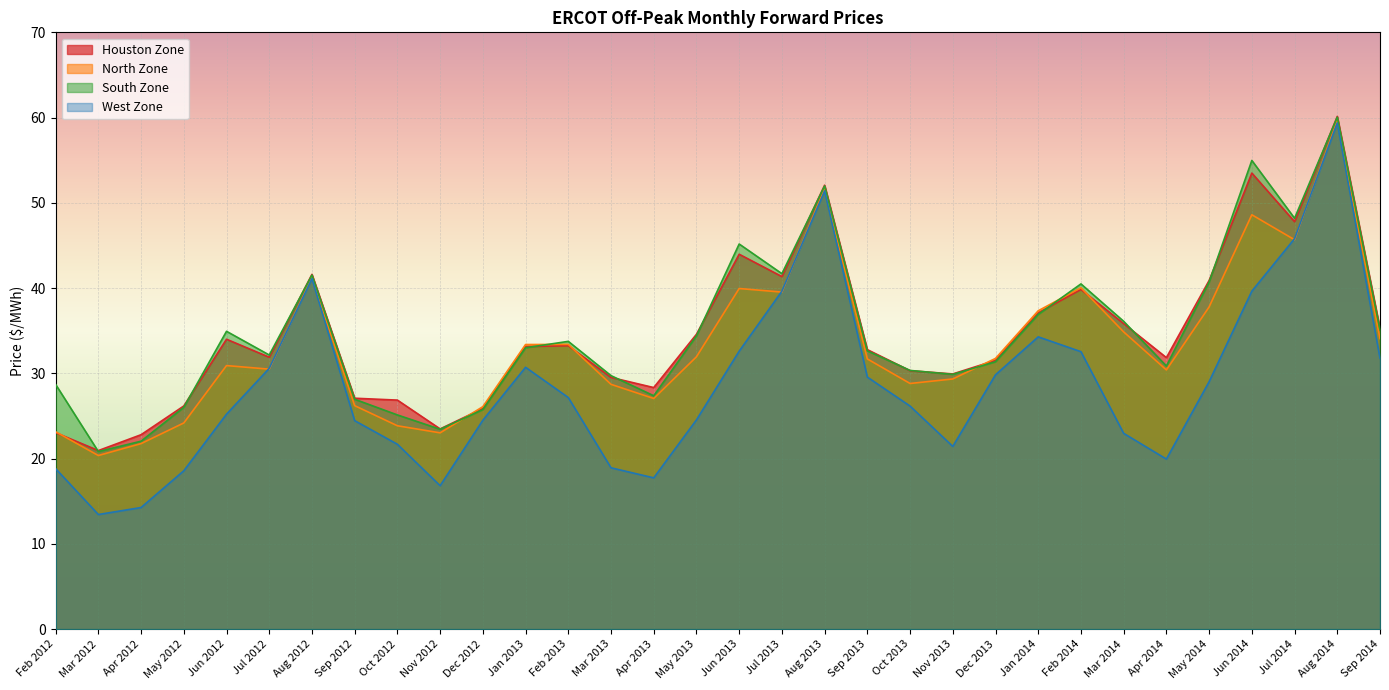

At Jun 2014, list the series in order from largest to smallest.

South Zone, Houston Zone, North Zone, West Zone